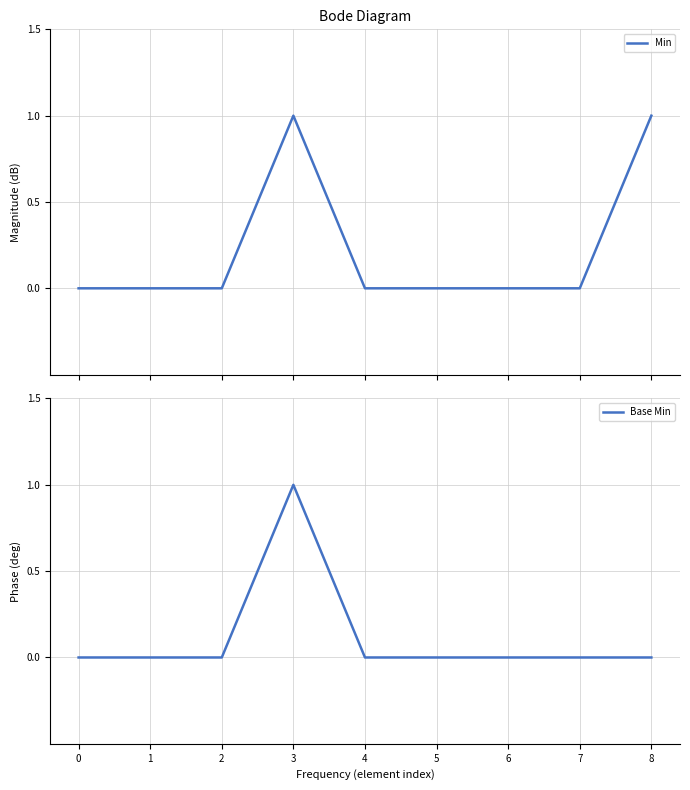

Which has a higher value, 5 or 8?

8